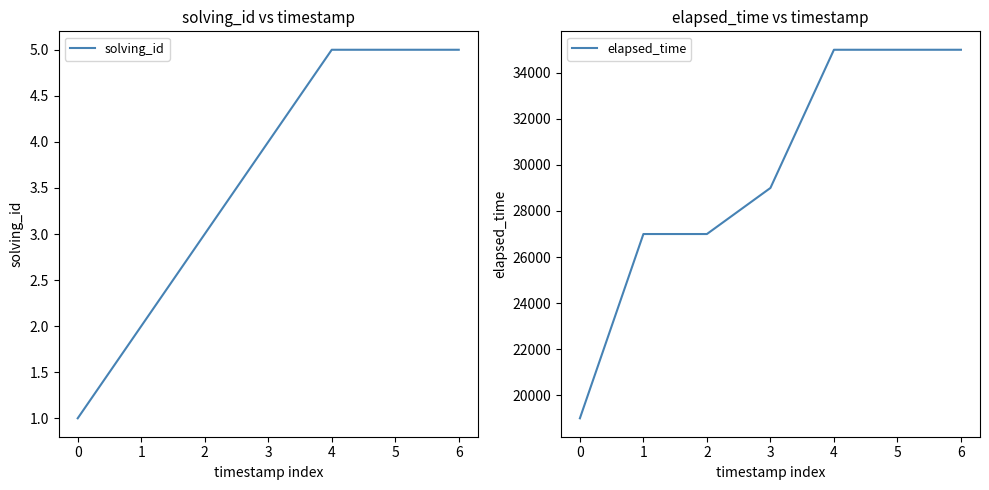

Which series has the widest spread of values?

elapsed_time